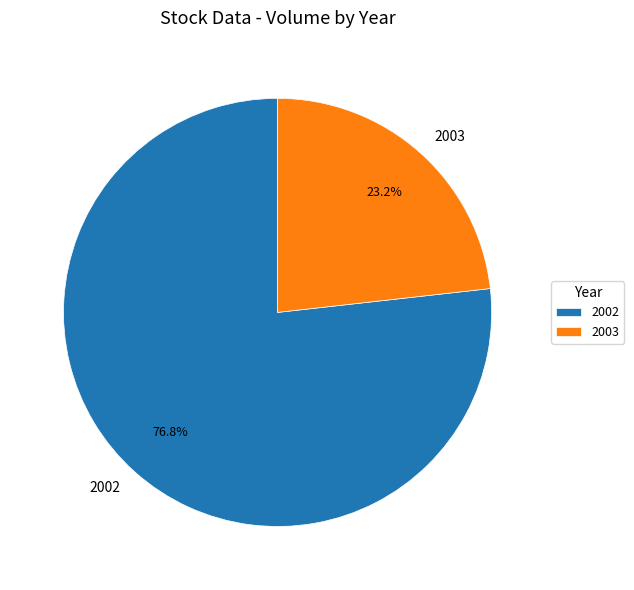

To the nearest percent, what portion does 2003 represent?

23%